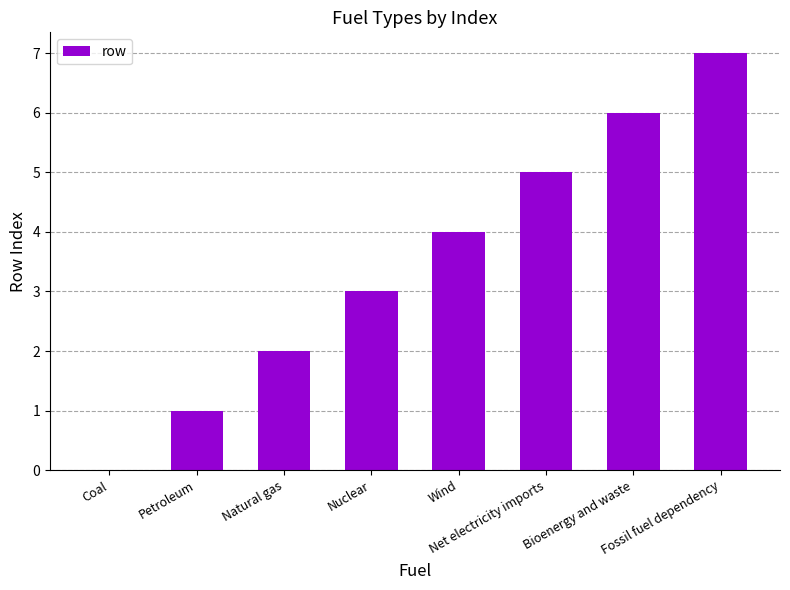

What is the sum of the values at Net electricity imports and Petroleum?

6